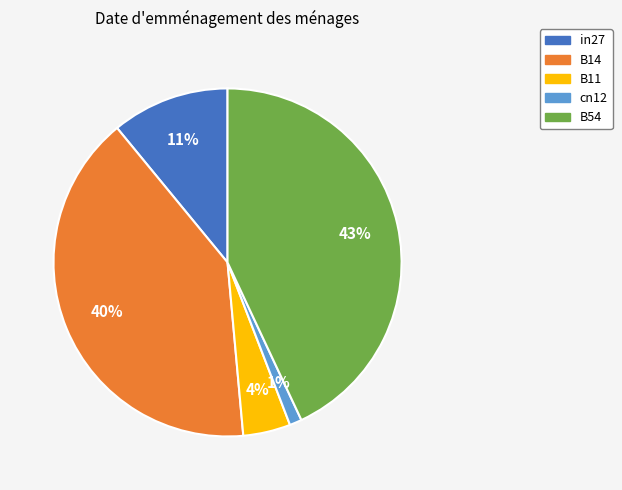

Which has a higher value, in27 or B54?

B54